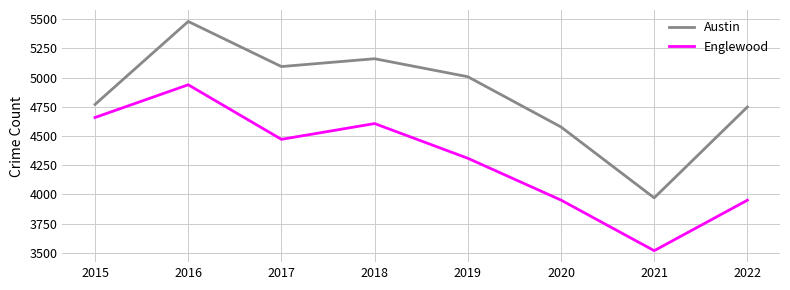

Is the value of Austin at 2017 greater than the value of Englewood at 2017?

Yes